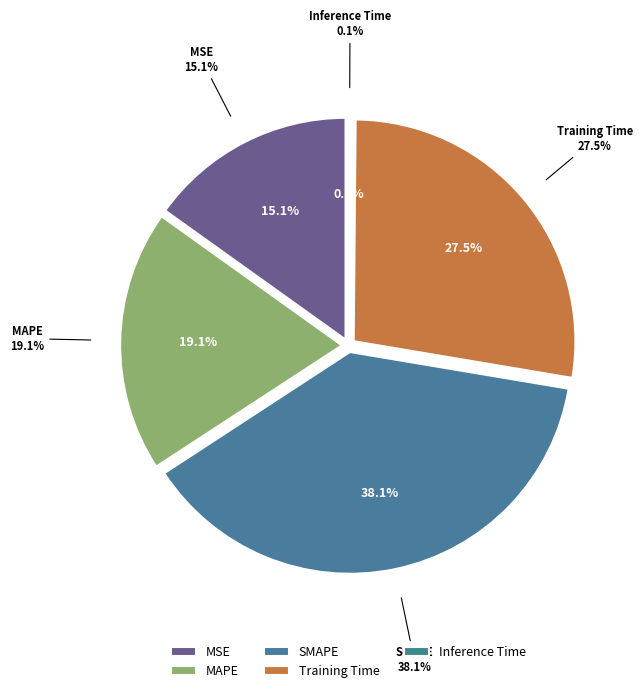

To the nearest percent, what is the difference between the SMAPE and MSE slice percentages?

23%